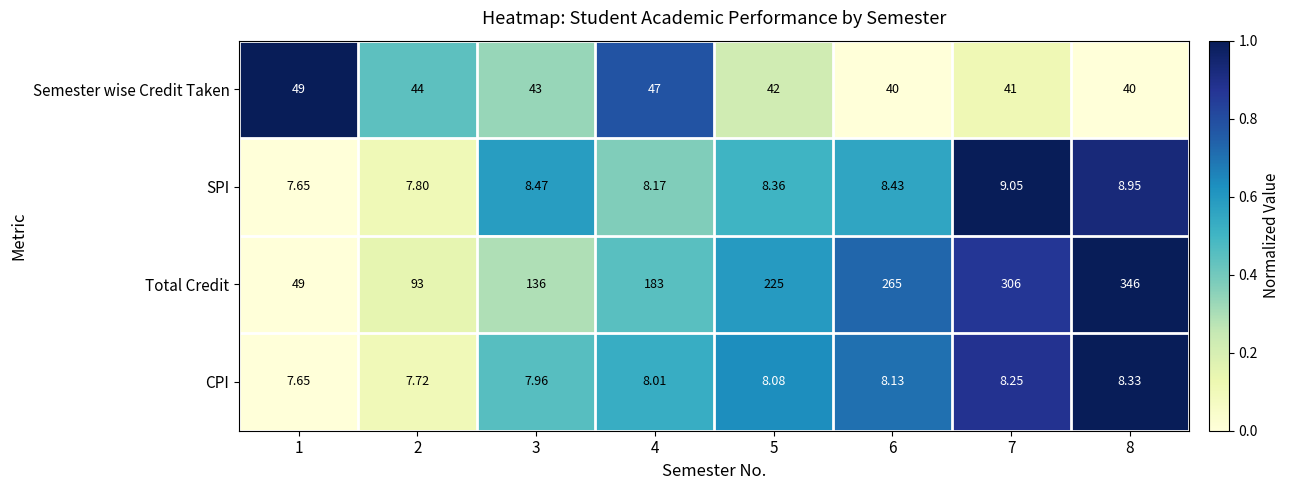

Which series has the widest spread of values?

Total Credit